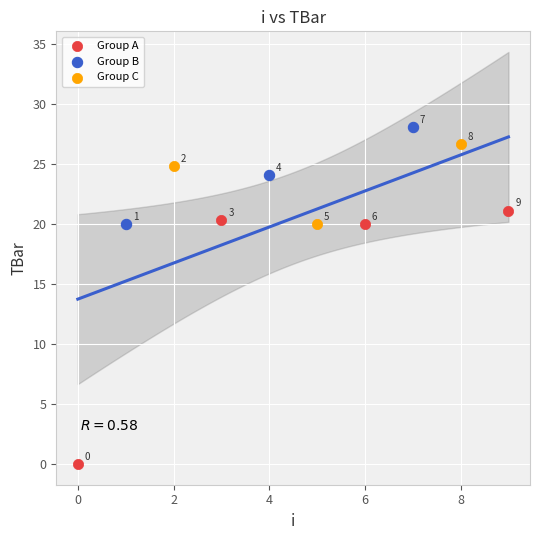

Which series reaches the minimum Y coordinate?

Group A